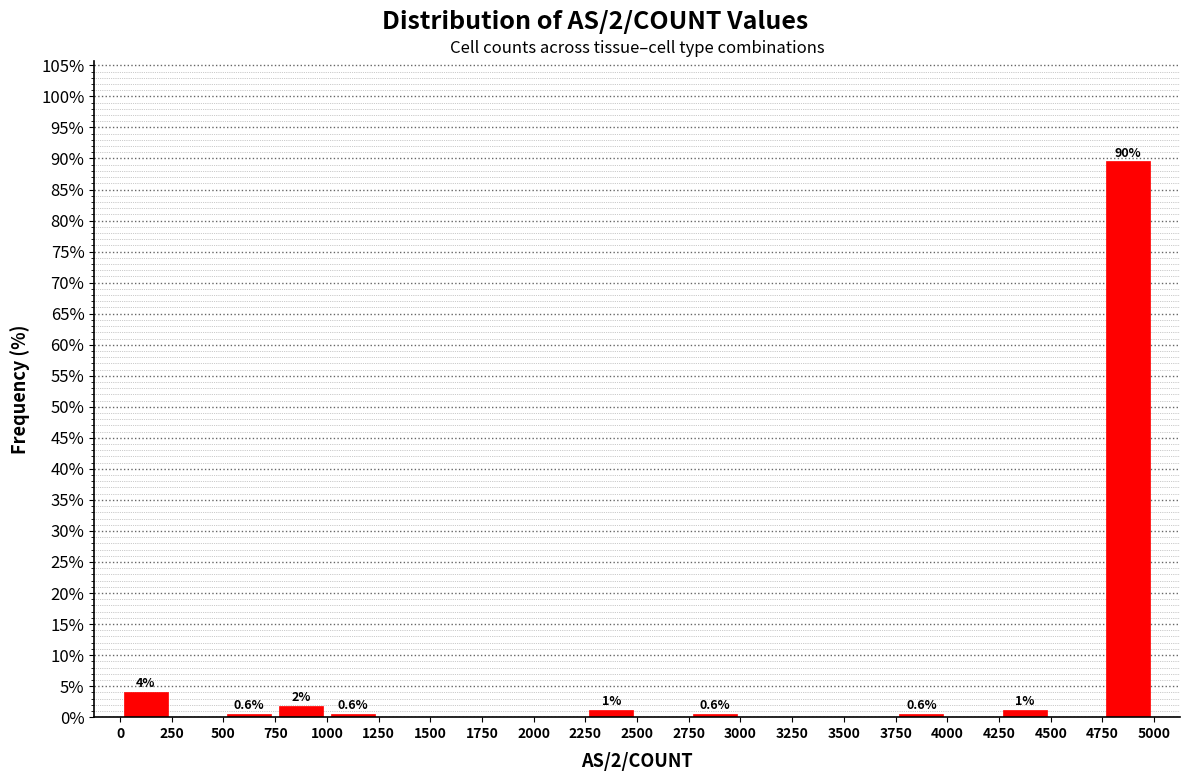

Which range on the x-axis has the tallest bar?

4750 to 5000